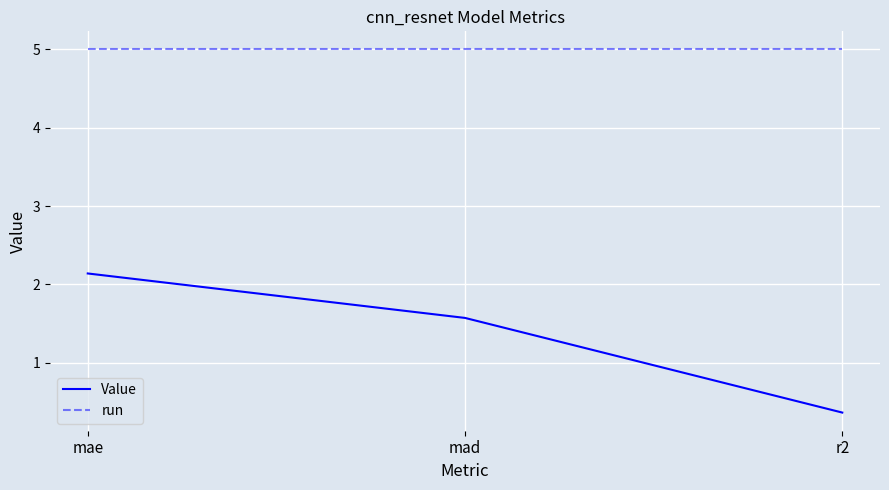

What position from the right is r2?

1